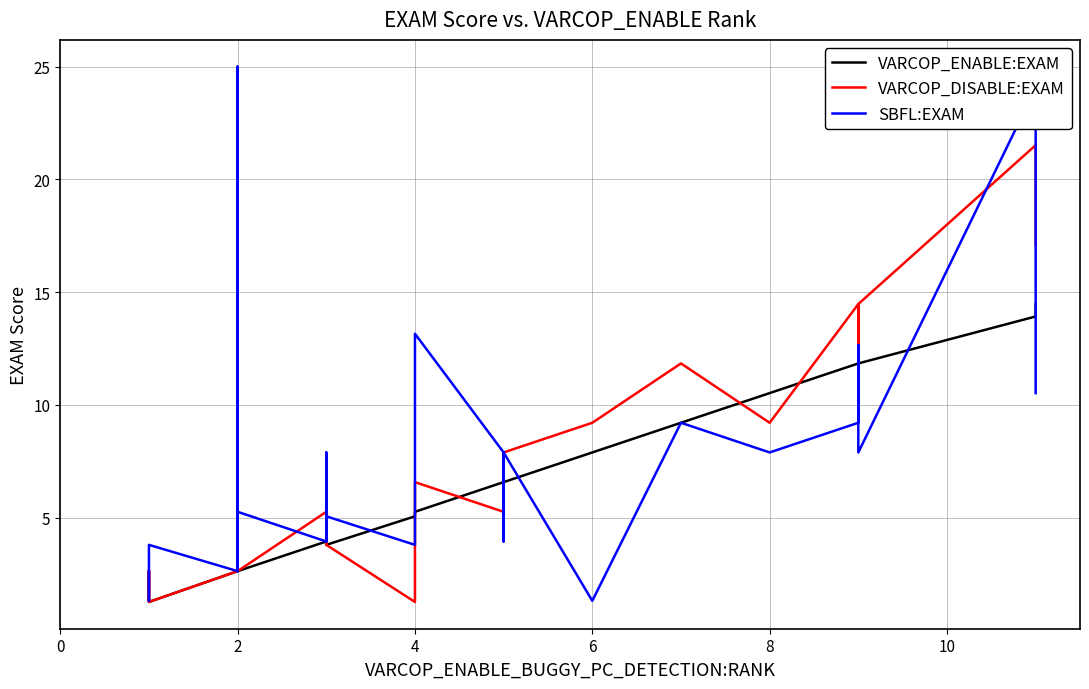

True or false: VARCOP_ENABLE:EXAM has more than 1 points higher than both neighbors.

True